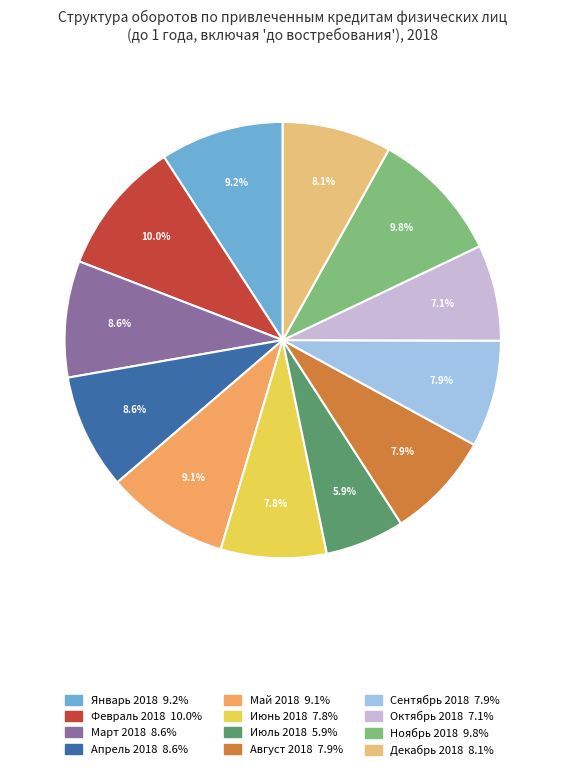

What portion of the pie excludes Апрель 2018?

91.4%